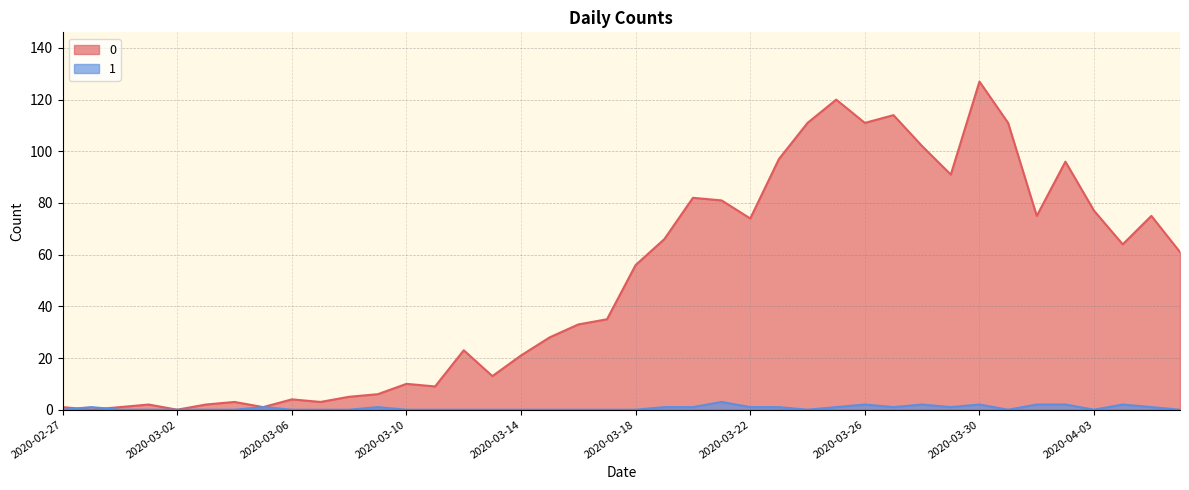

Is it true that 1 equals 1 at 2020-03-27?

False